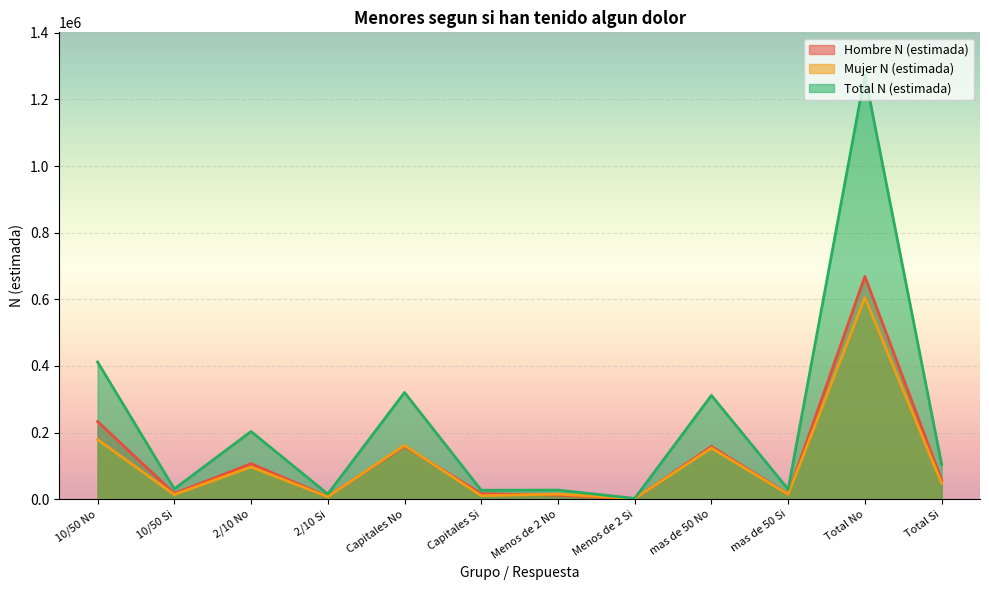

Which series has the largest total across all categories?

Total N (estimada)